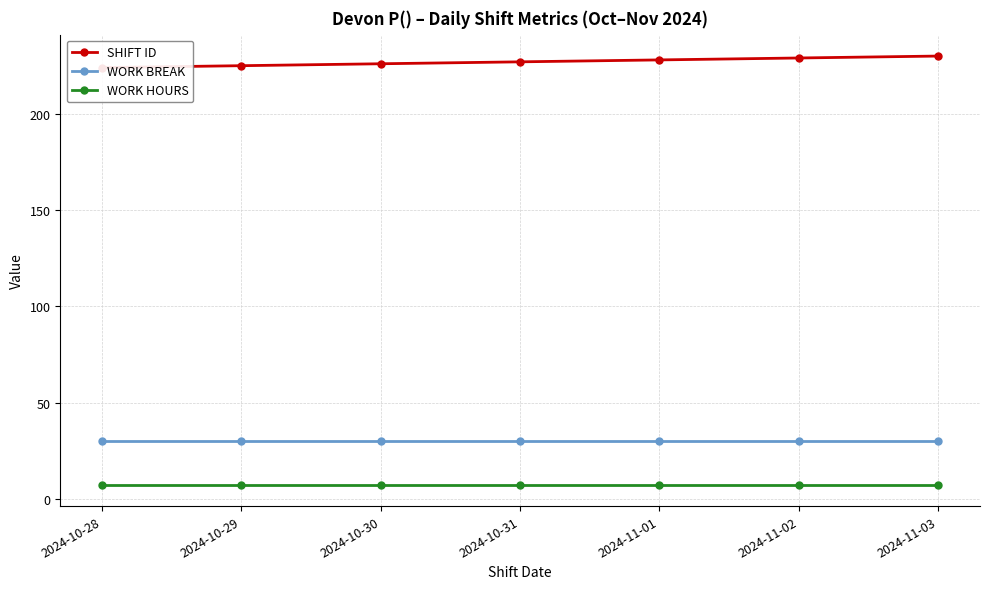

At which label does WORK BREAK reach its peak?

2024-10-28